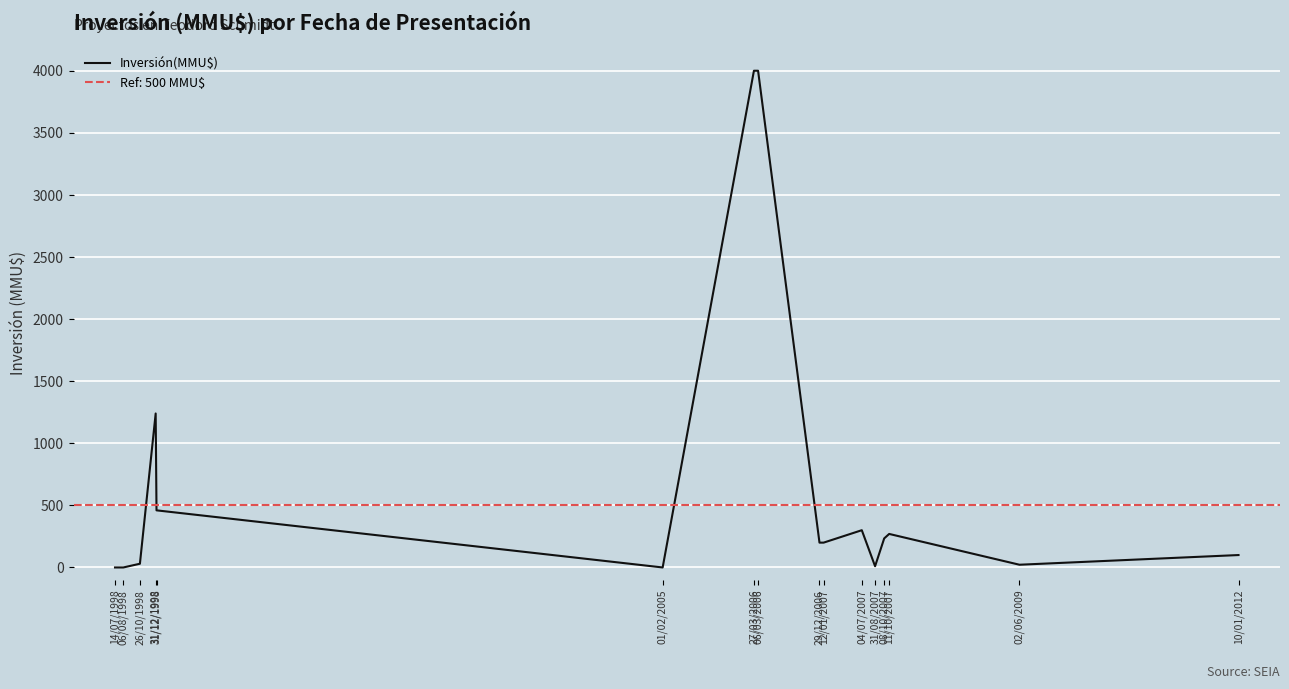

What is the maximum value shown in the chart?

4000